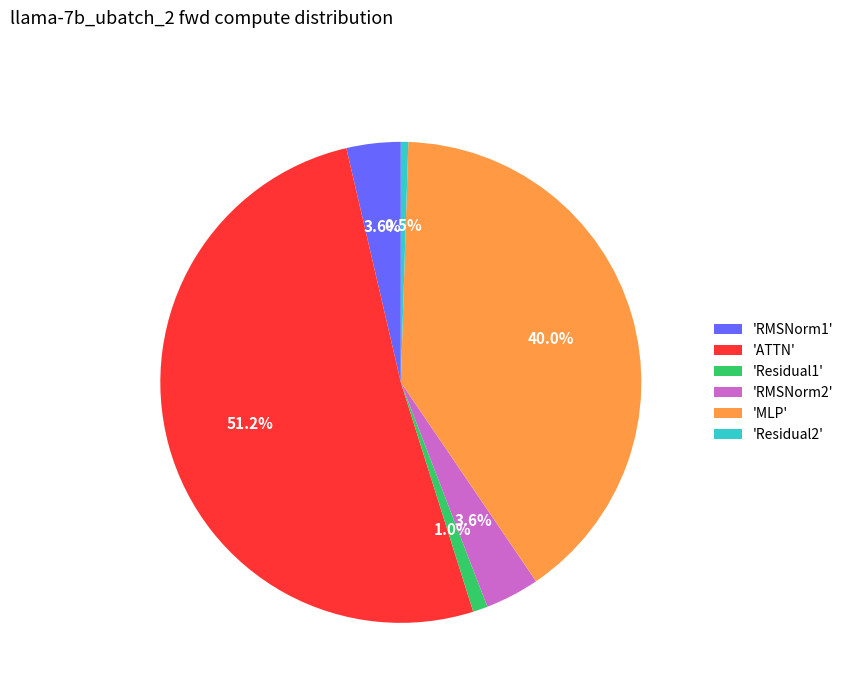

What is the largest slice in the pie chart?

'ATTN'